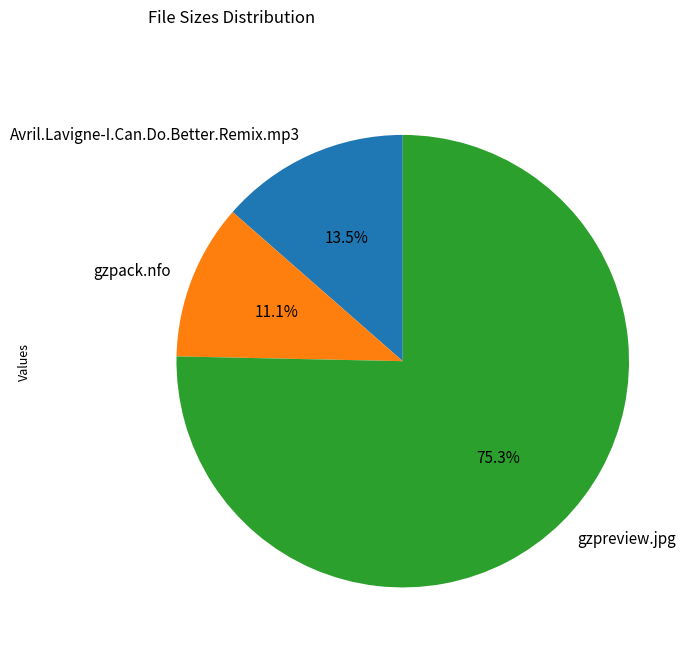

What portion of the pie excludes Avril.Lavigne-I.Can.Do.Better.Remix.mp3?

86.5%